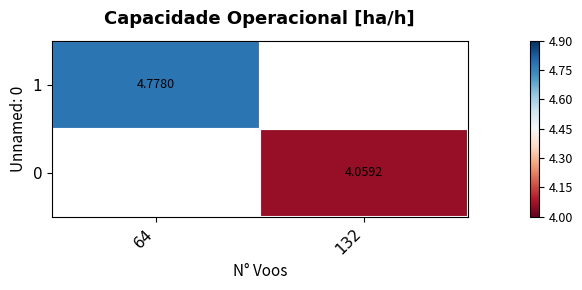

Count the number of categories in the chart.

2